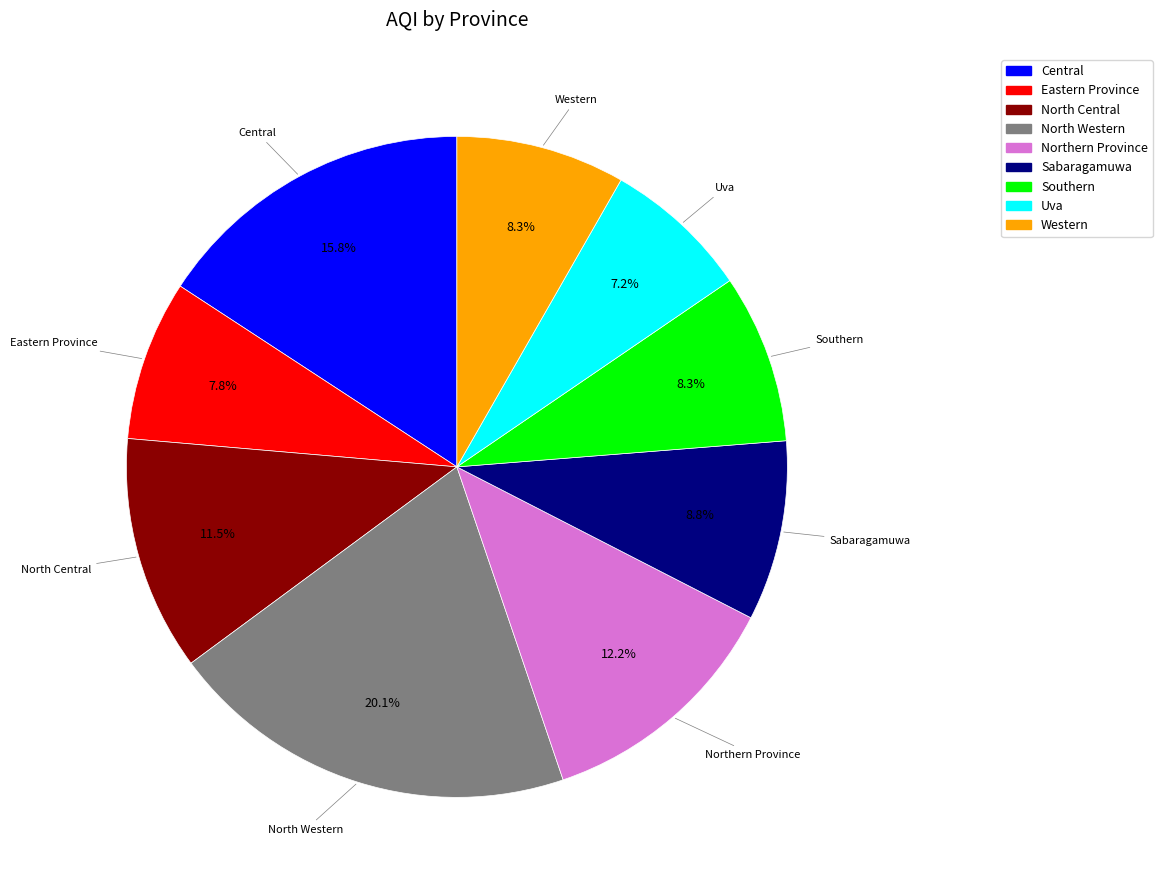

Is it true that North Western is 20% of the pie?

True